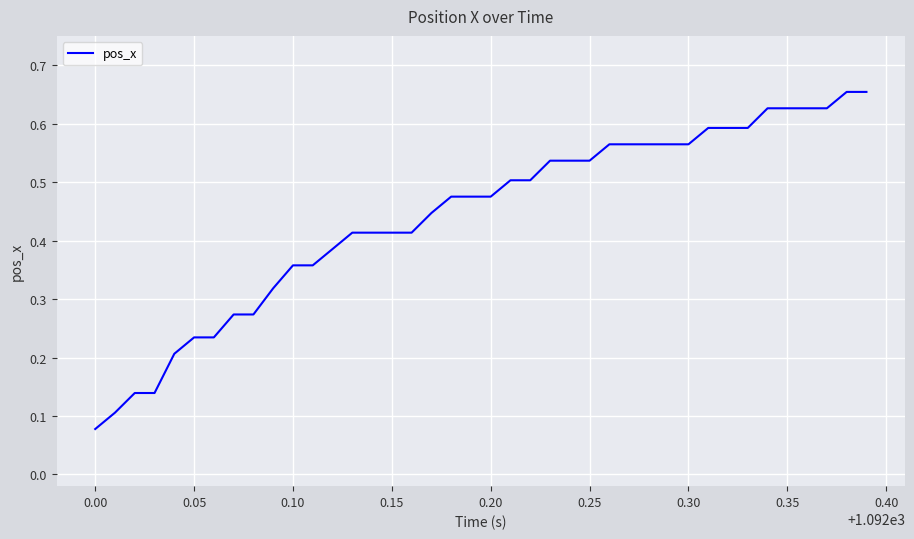

Does the chart have visible grid lines?

Yes